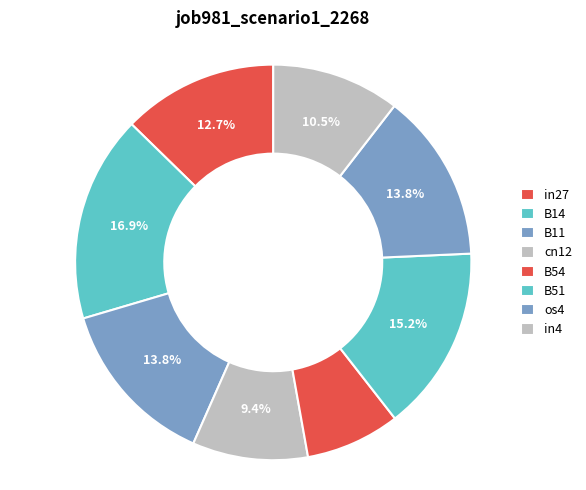

What percentage is NOT represented by cn12?

90.6%